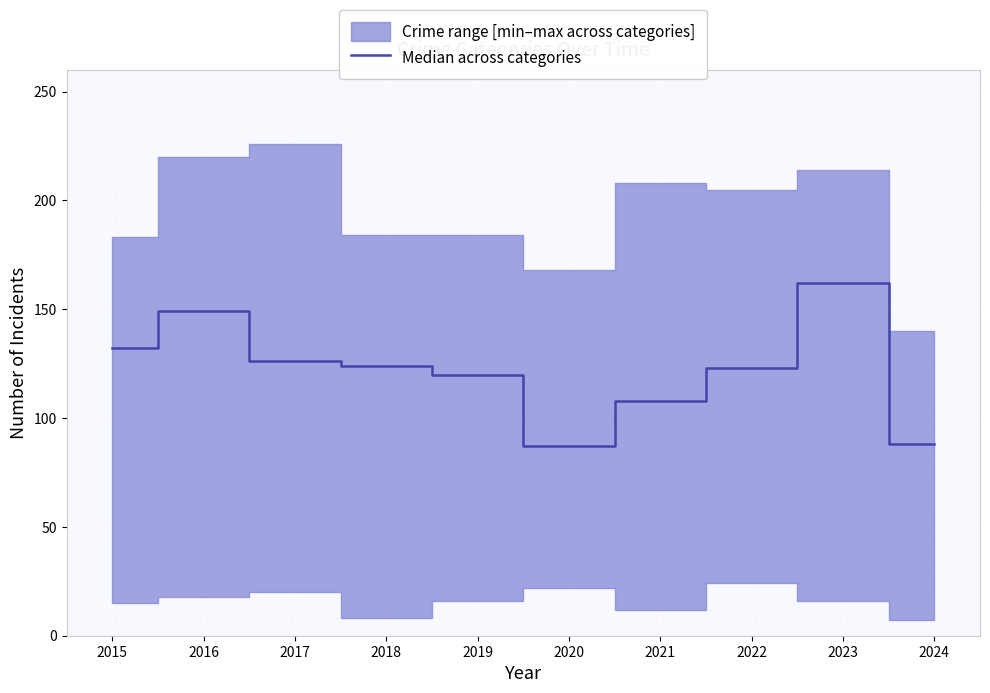

At which label does the data first exceed 124?

2015